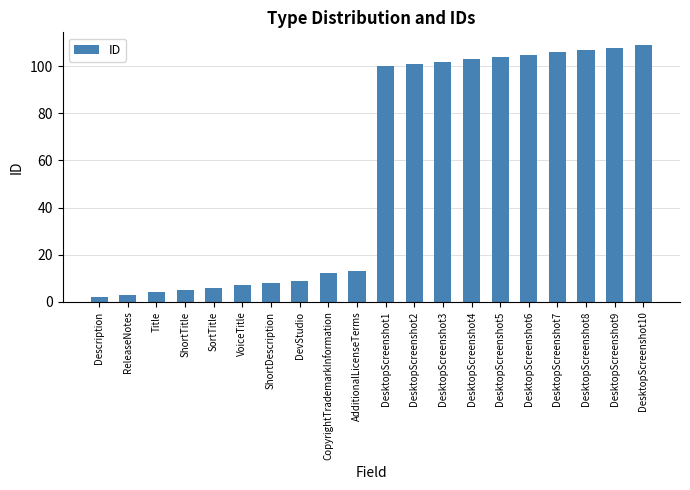

The value at DesktopScreenshot1 is 42. True or false?

False